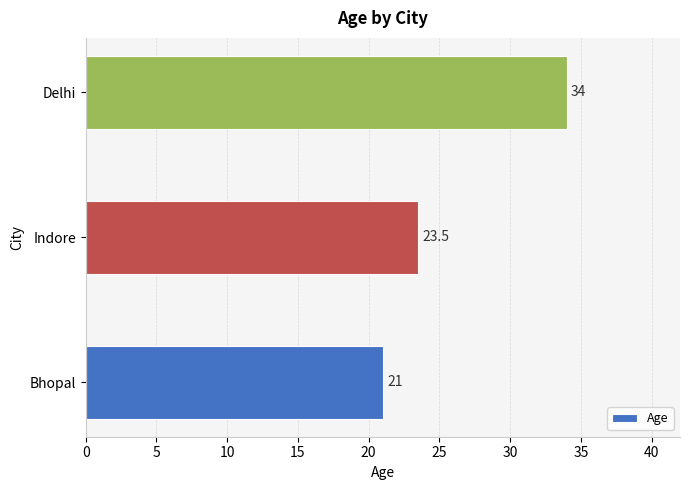

What is the sum of all values?

78.5